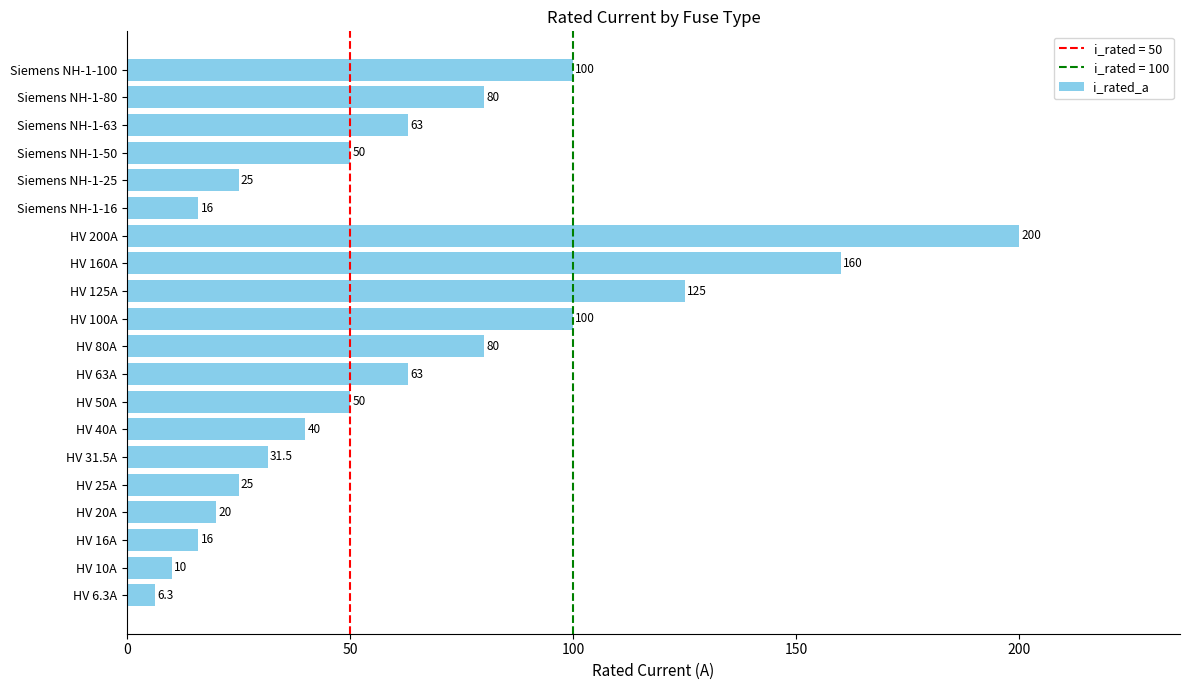

What is the greatest value displayed?

200.0